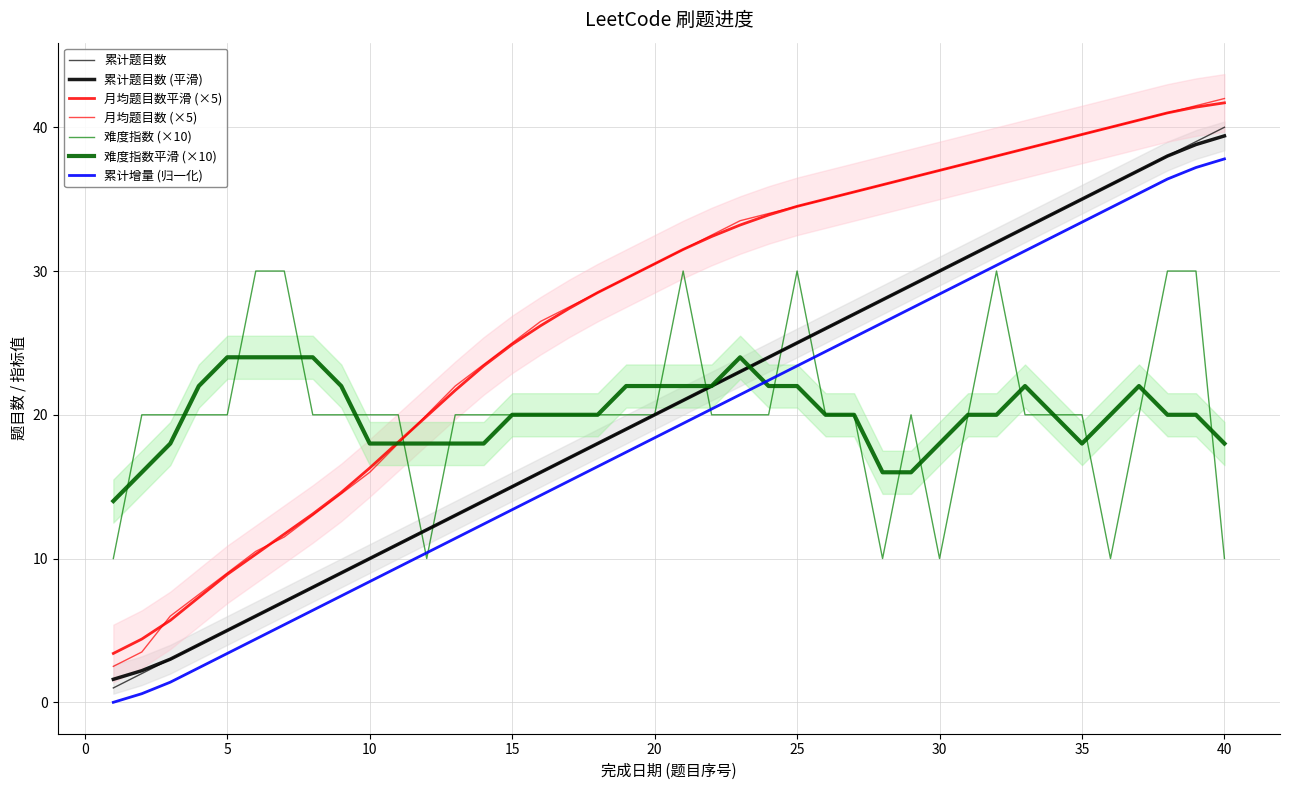

What is the label of the 30th point from the right?

2019-05